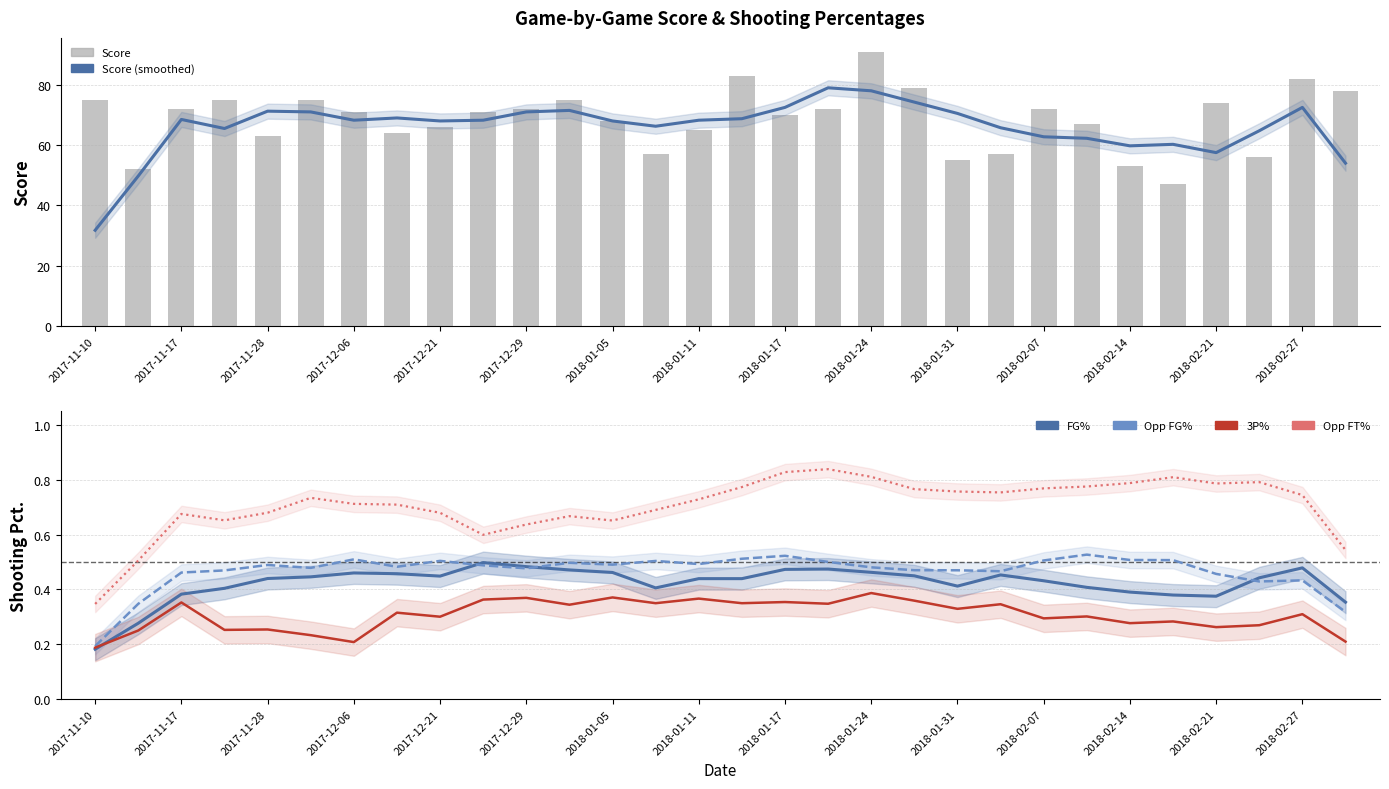

How many groups of bars are there?

30